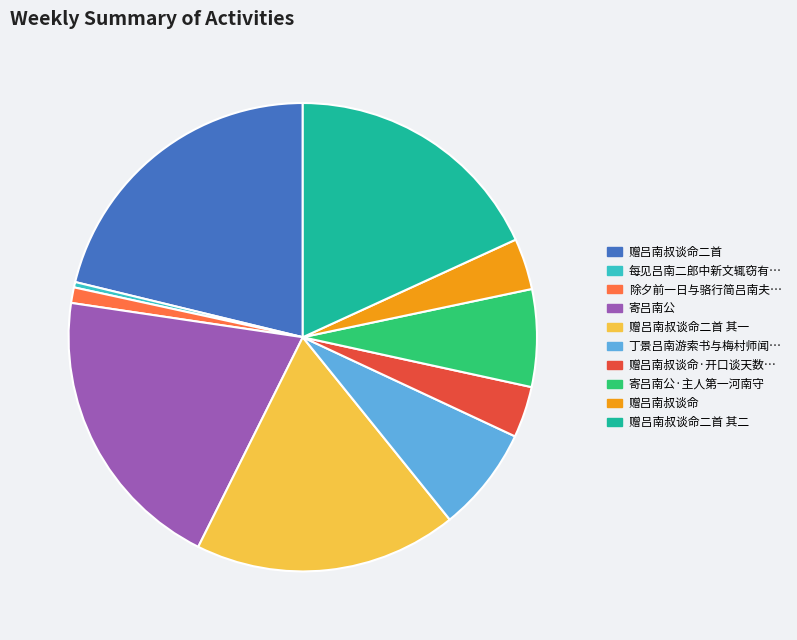

Does any single category account for the majority?

No